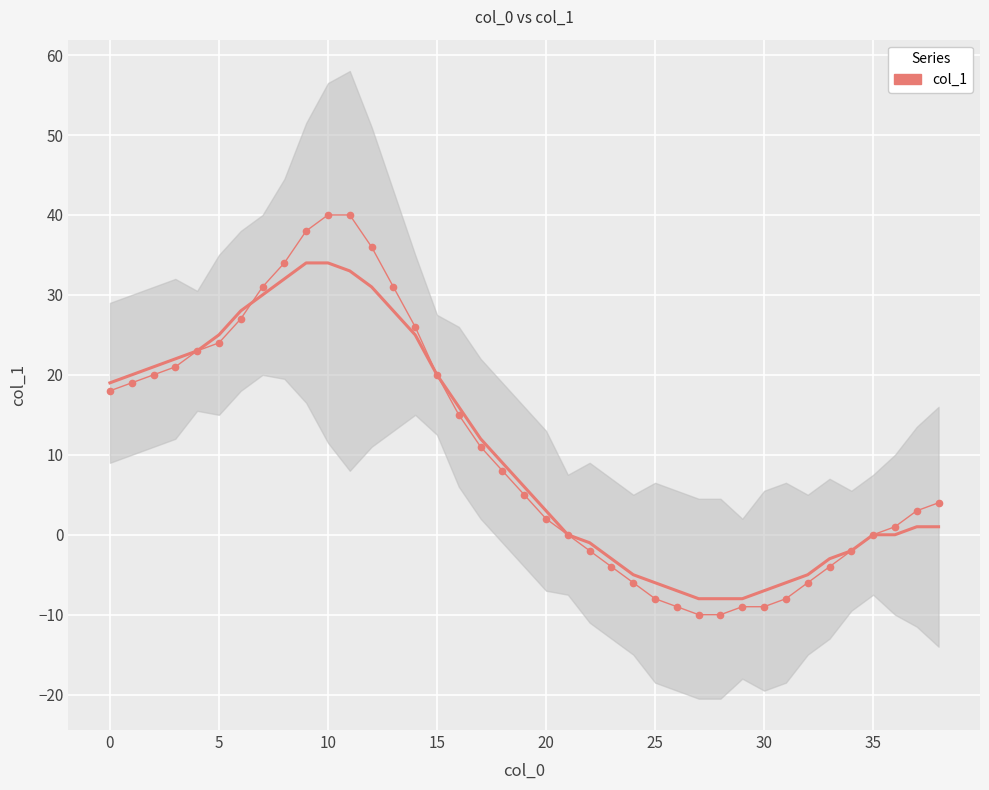

Which category has the highest value across all series?

10